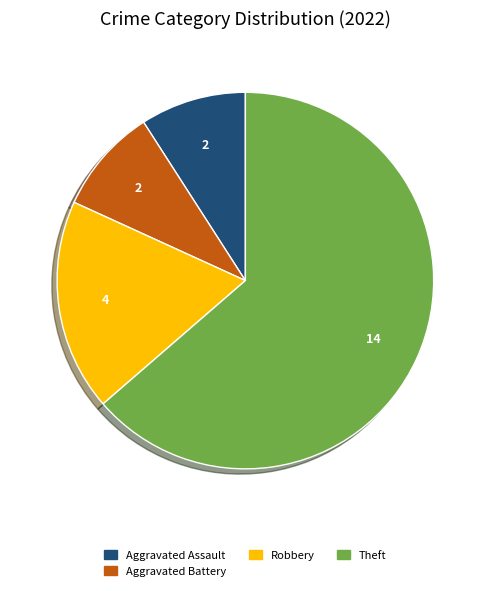

Is there a majority slice in this chart?

Yes